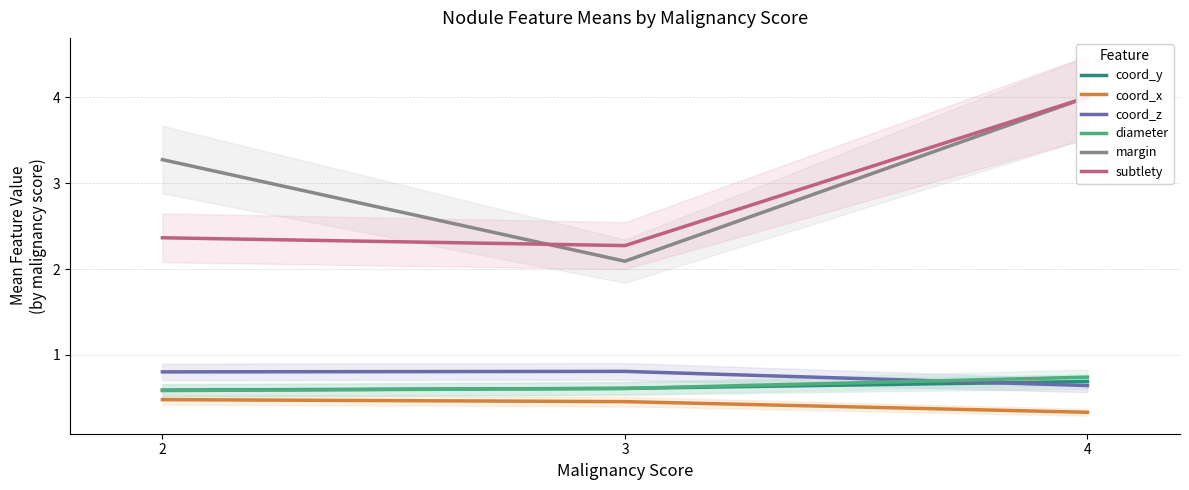

Which series has the largest total across all categories?

margin